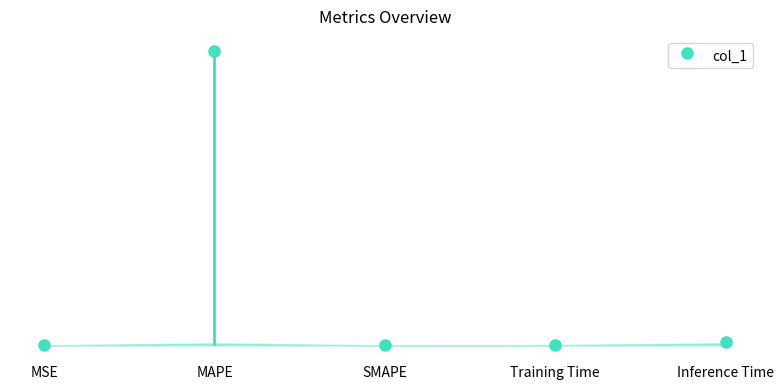

Does the chart display data point markers on the line(s)?

Yes